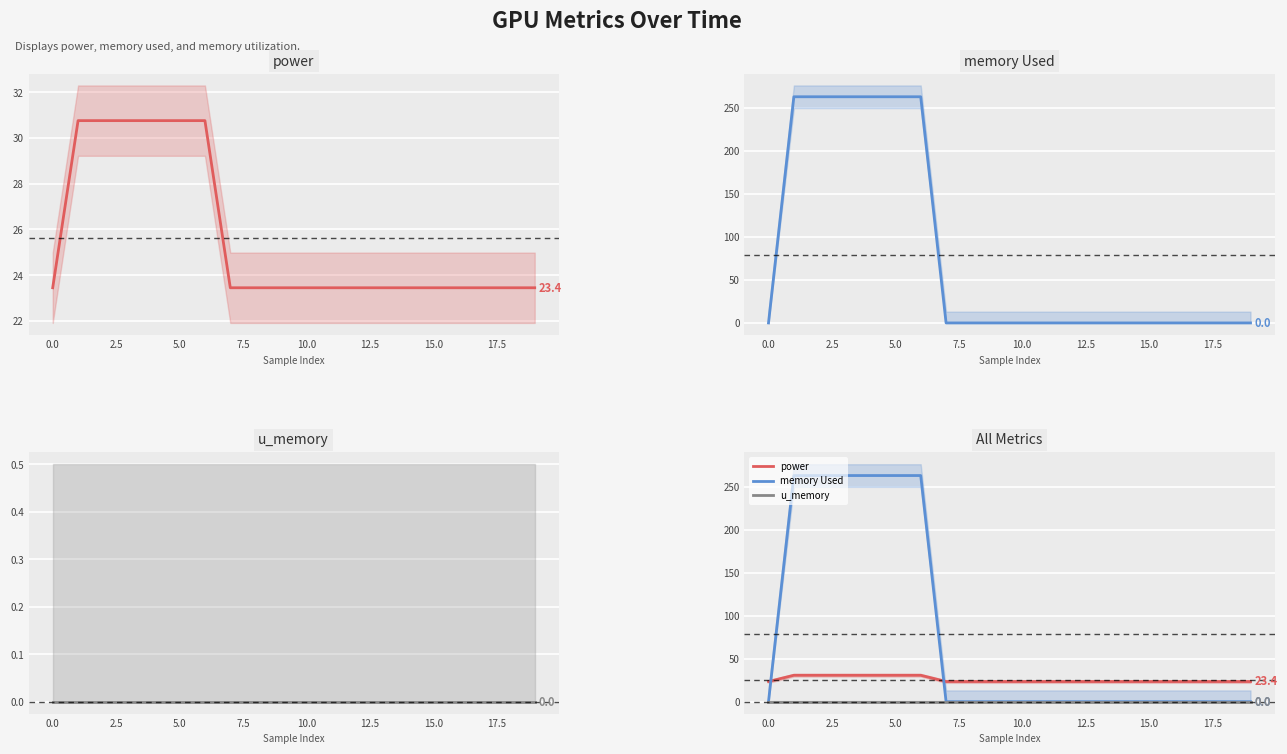

Count the memory Used values in the range 0 to 263.

20